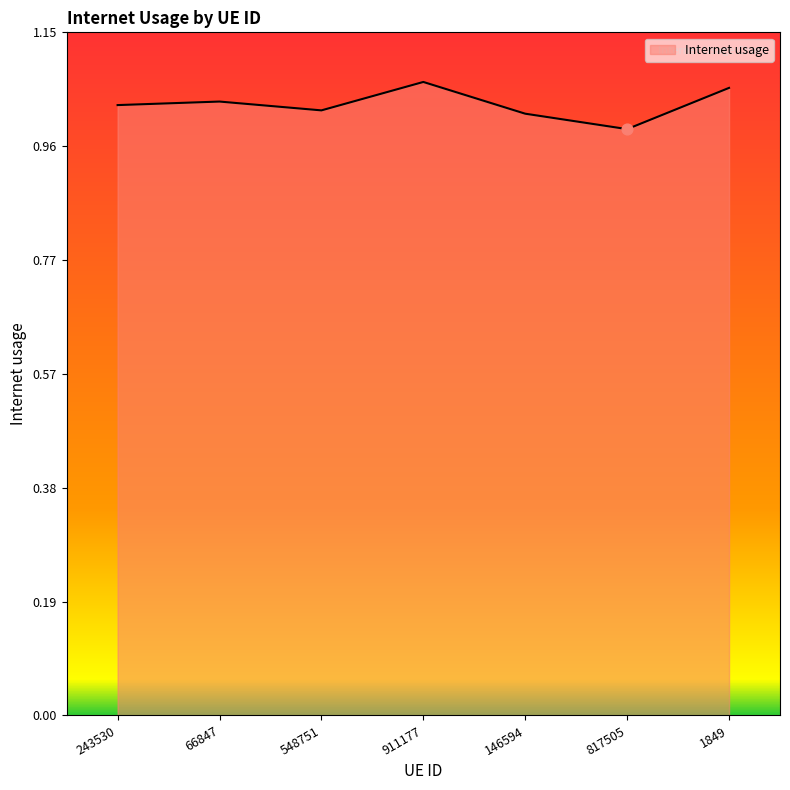

What is the ratio of the value at 817505 to the value at 911177?

0.9